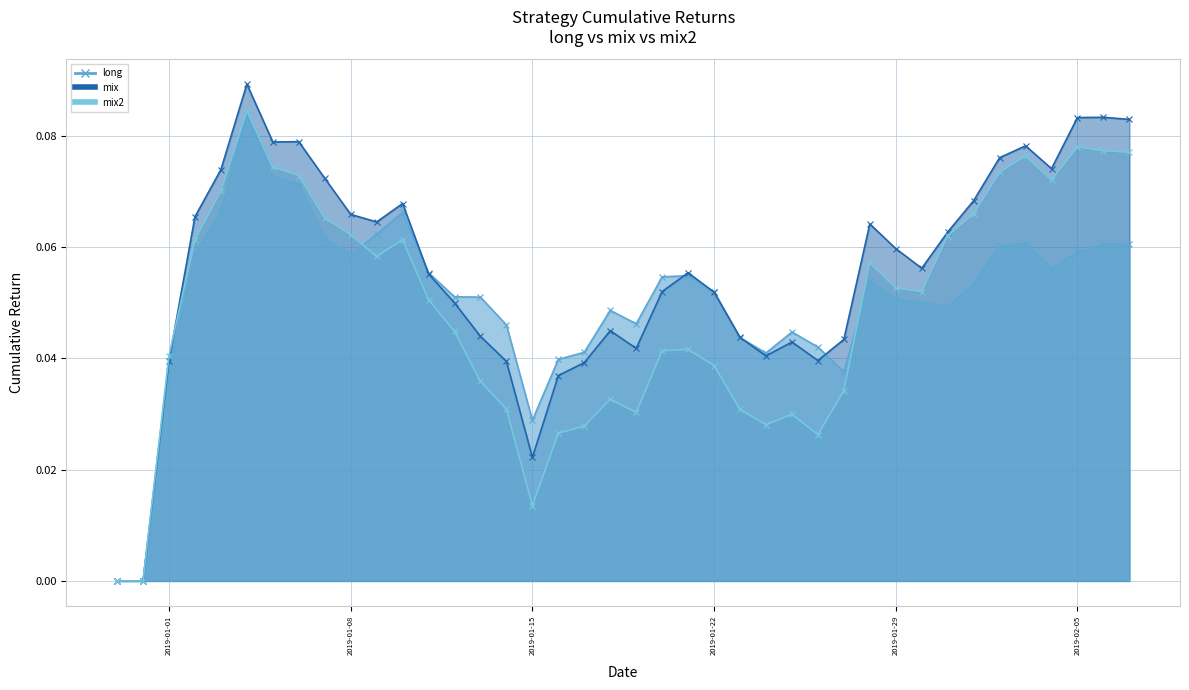

How many lines are shown in the chart?

3